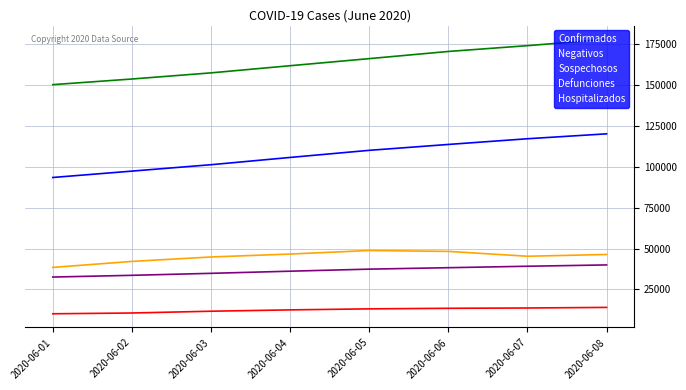

True or false: Negativos and Confirmados cross at least once.

False